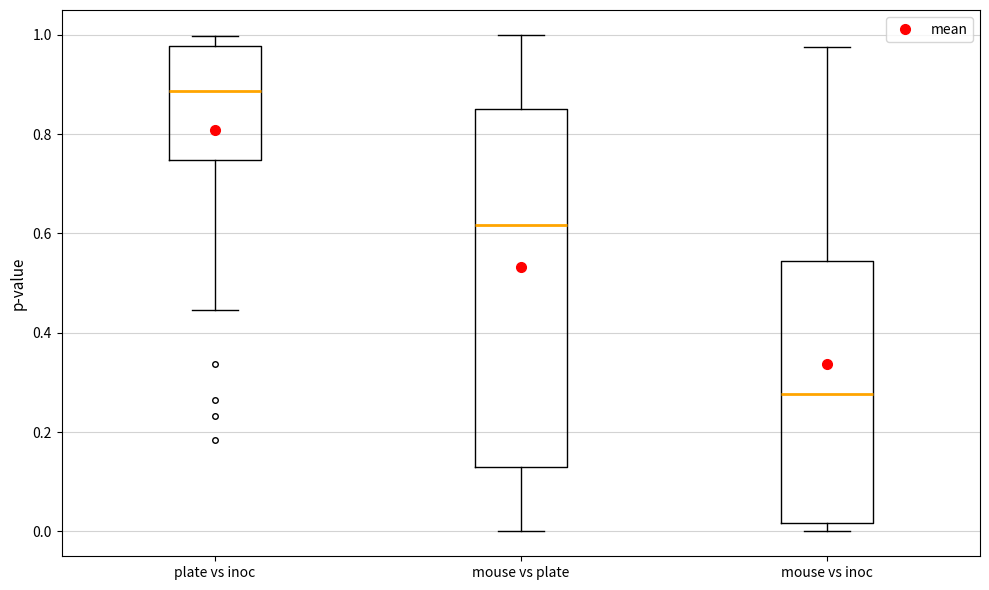

Reading left to right, transcribe this box plot: for each box, give where its median line is, the range the box spans, and where its two whiskers end, as read against the y-axis. The values are not printed on the chart, so give them approximately, as read against the axis.

plate vs inoc: median 0.88, box 0.74 to 0.98, whiskers 0.44 to 1.00
mouse vs plate: median 0.62, box 0.12 to 0.84, whiskers 0.00 to 1.00
mouse vs inoc: median 0.28, box 0.02 to 0.54, whiskers 0.00 to 0.98